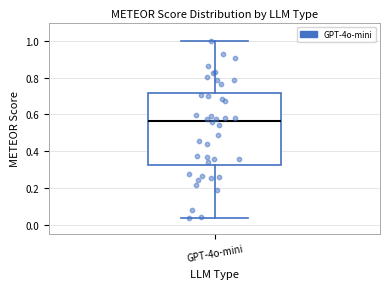

Read this box plot against the y-axis: the position of the median line, the range covered by the box, and the ends of both whiskers. The values are not printed on the chart, so give them approximately, as read against the axis.

median 0.56, box 0.32 to 0.72, whiskers 0.04 to 1.00